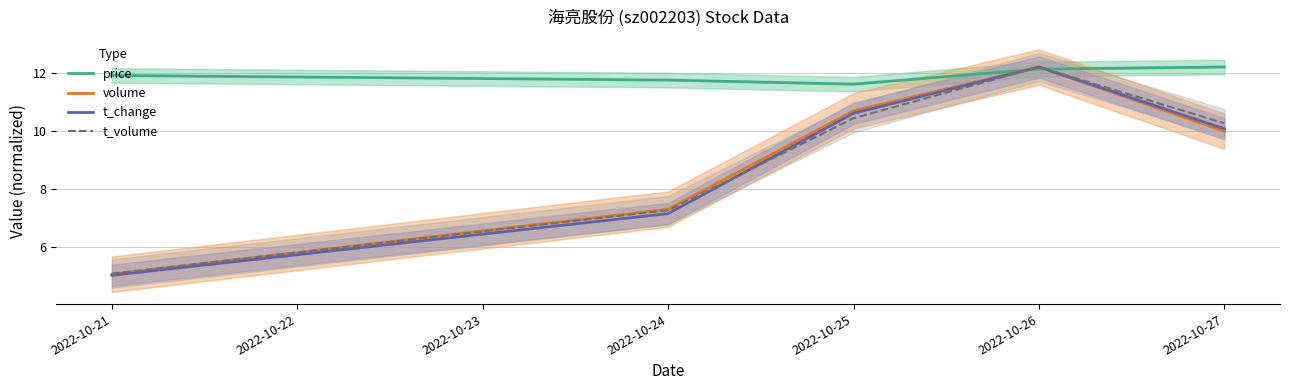

The value of volume at 2022-10-24 is 4.0. True or false?

False